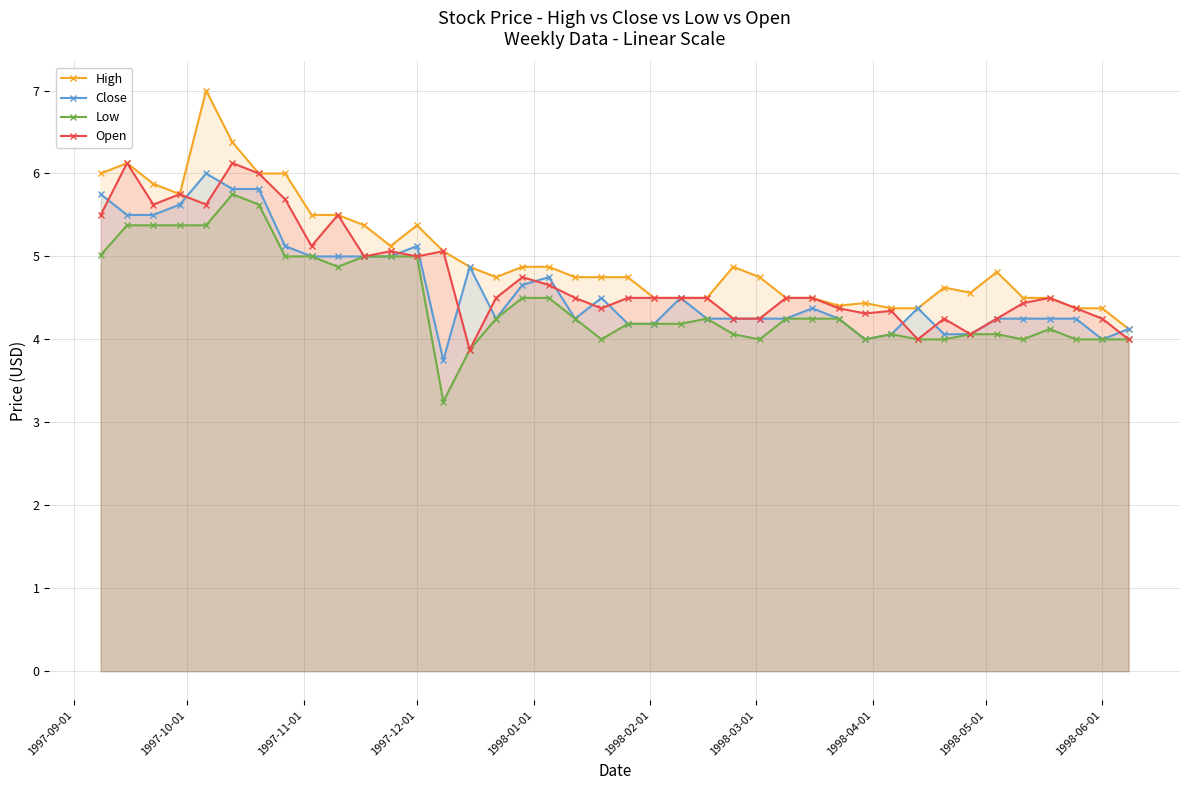

What is the maximum value for High?

7.0